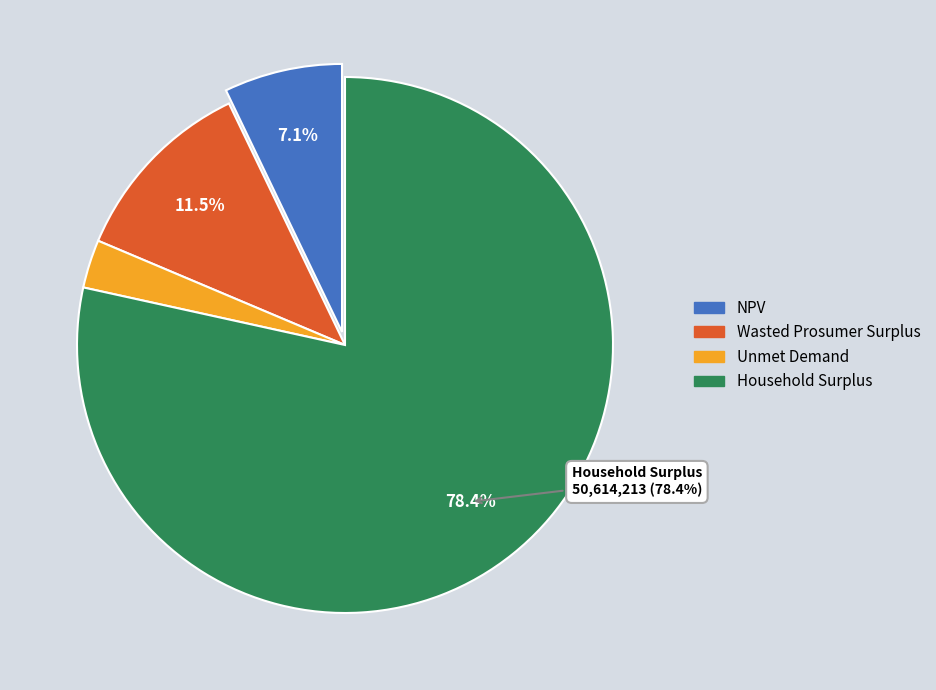

Between Unmet Demand and NPV, which is larger?

NPV